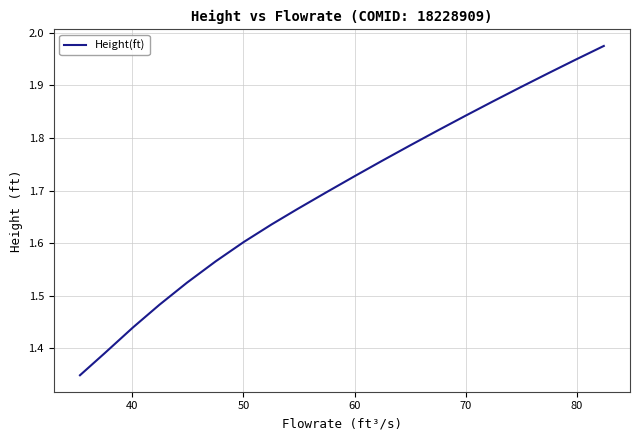

What is the difference between the maximum and minimum values?

0.6